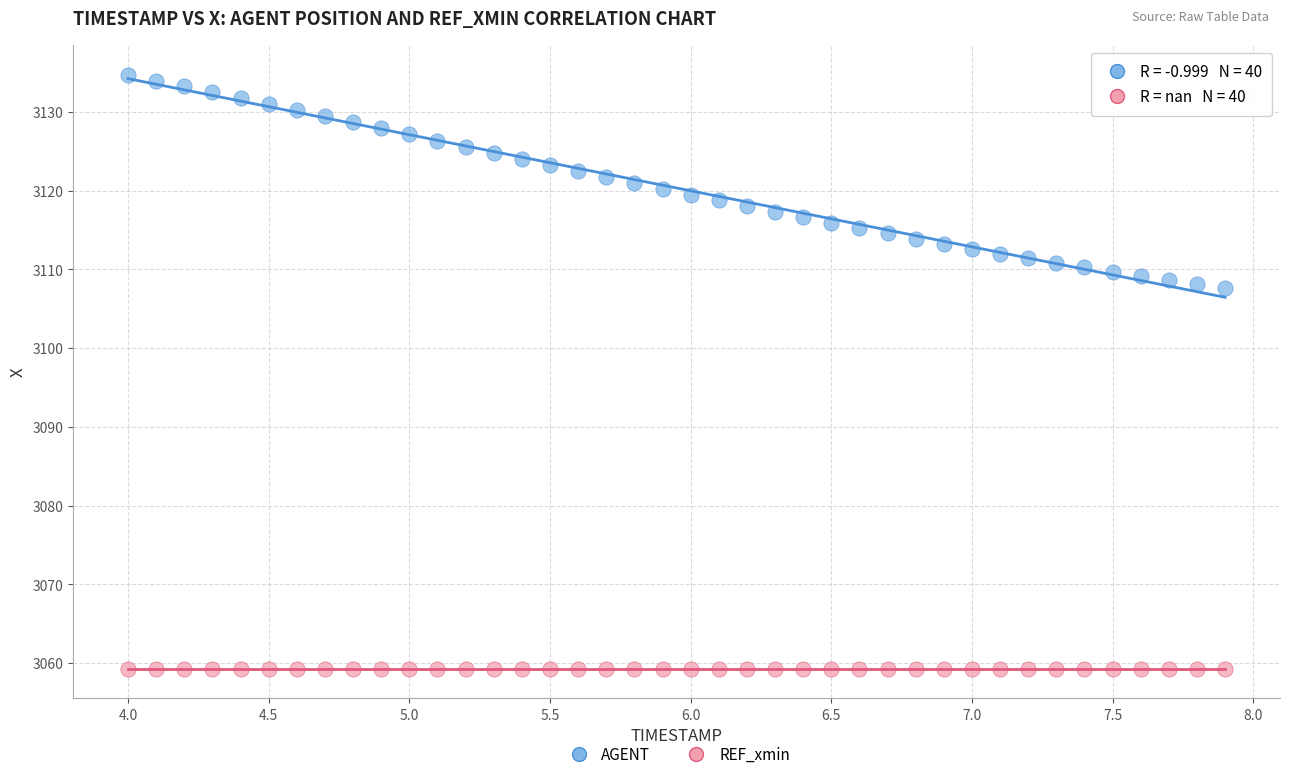

Which series reaches the maximum Y coordinate?

AGENT